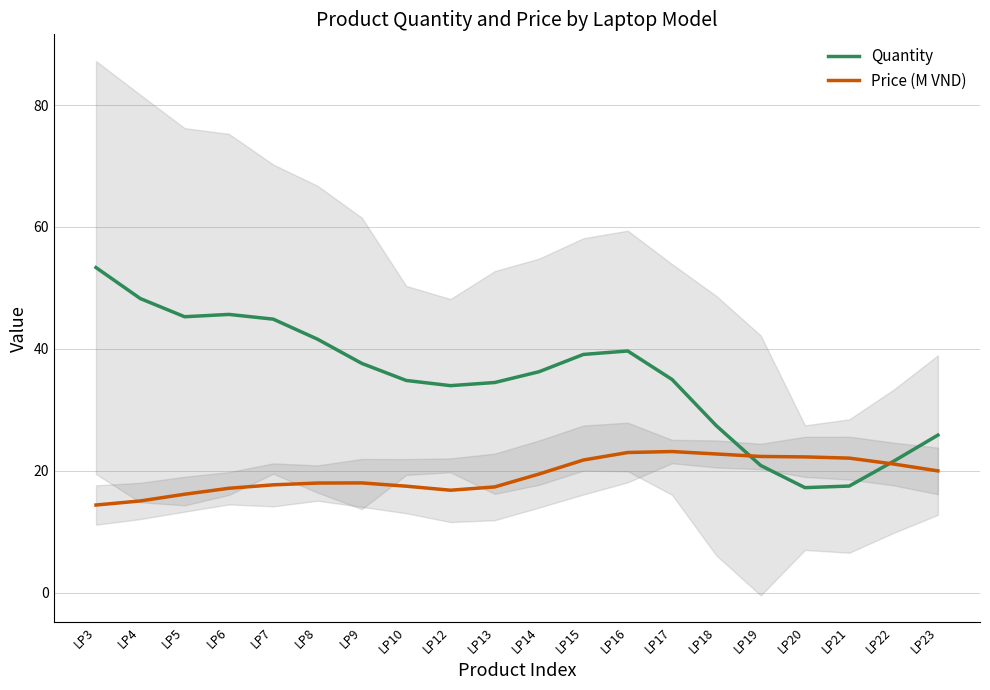

What value does the Quantity series have at LP9?

37.6